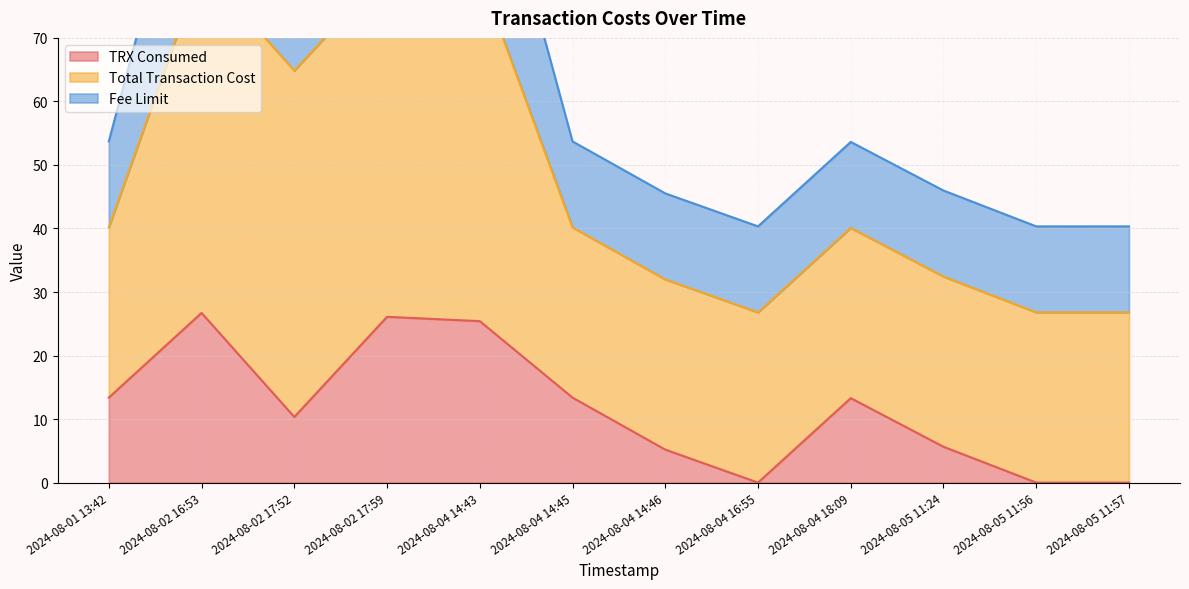

True or false: Fee Limit and Total Transaction Cost intersect in this chart.

False